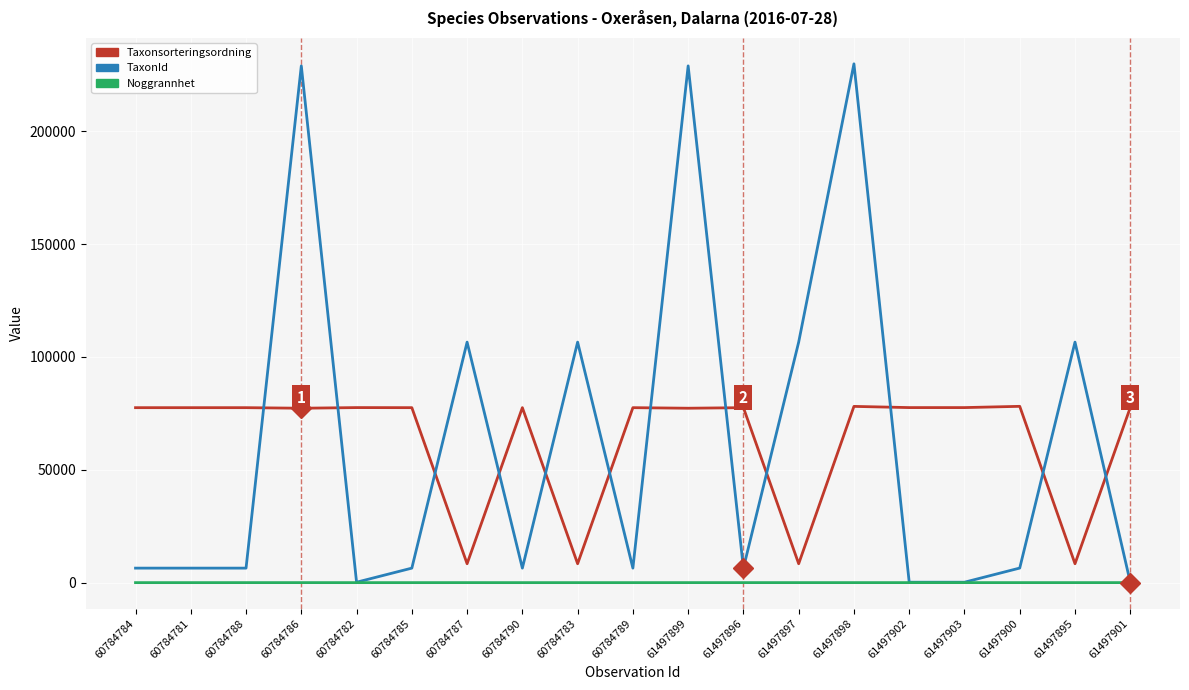

The TaxonId series shows 6425 at 60784790. True or false?

True